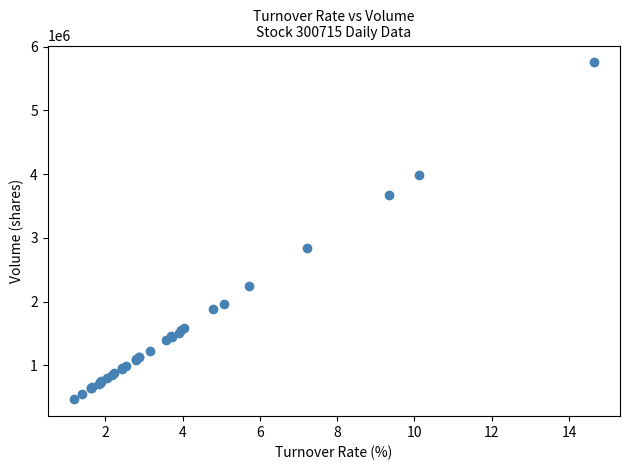

What Y value in the scatter plot is closest to 3109227?

2839078